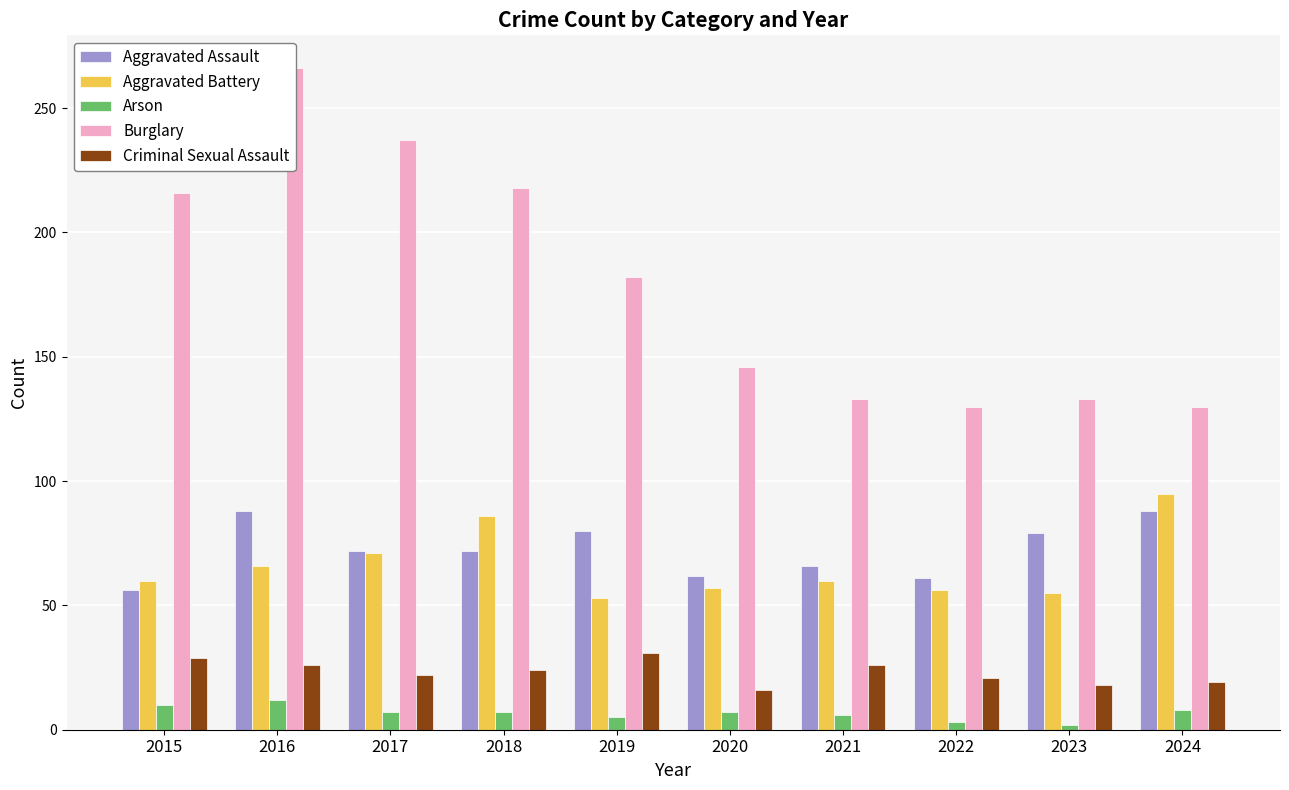

What is the difference between the Criminal Sexual Assault values at 2024 and 2021?

7